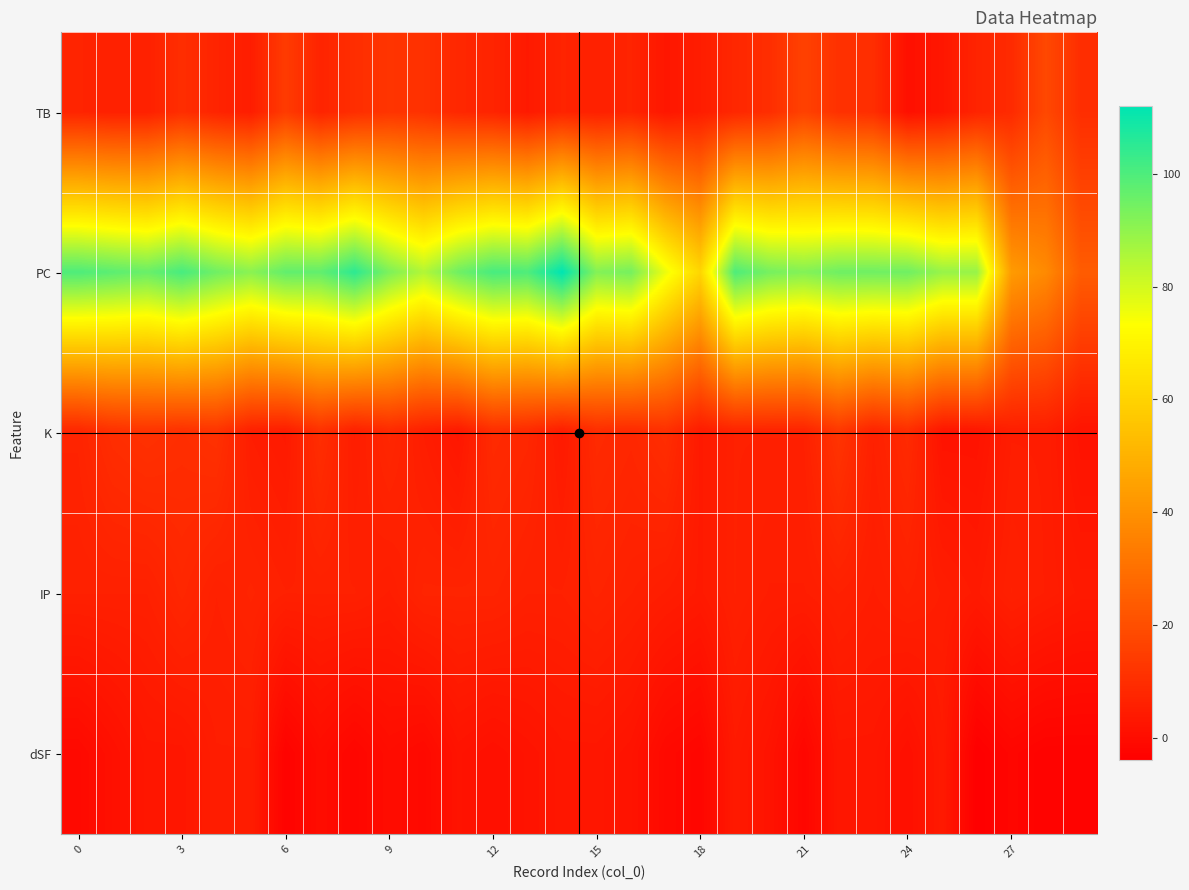

What is the maximum value shown in the chart?

112